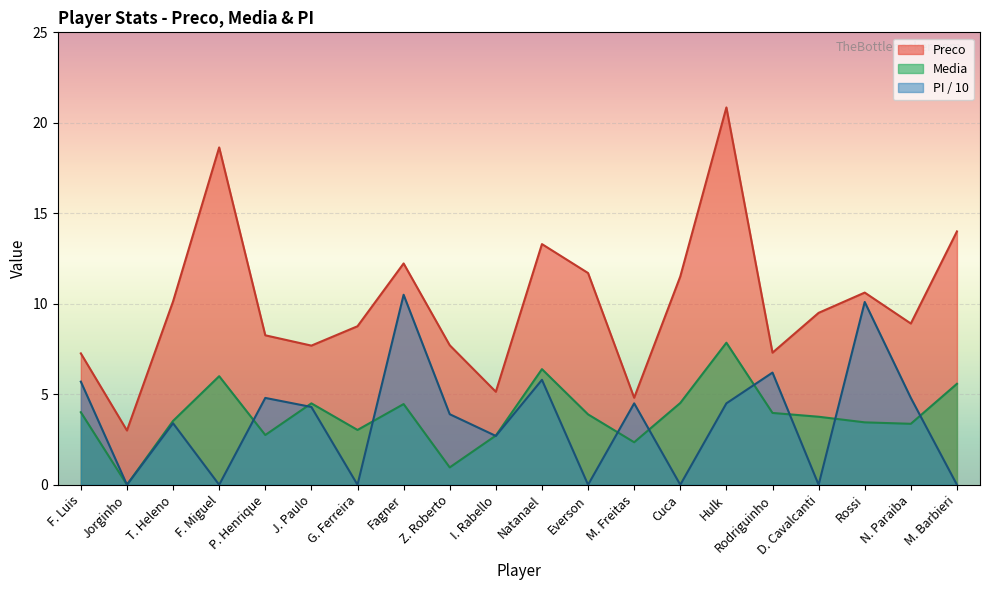

Is the value of Preco at M. Freitas greater than the value of Media at P. Henrique?

Yes